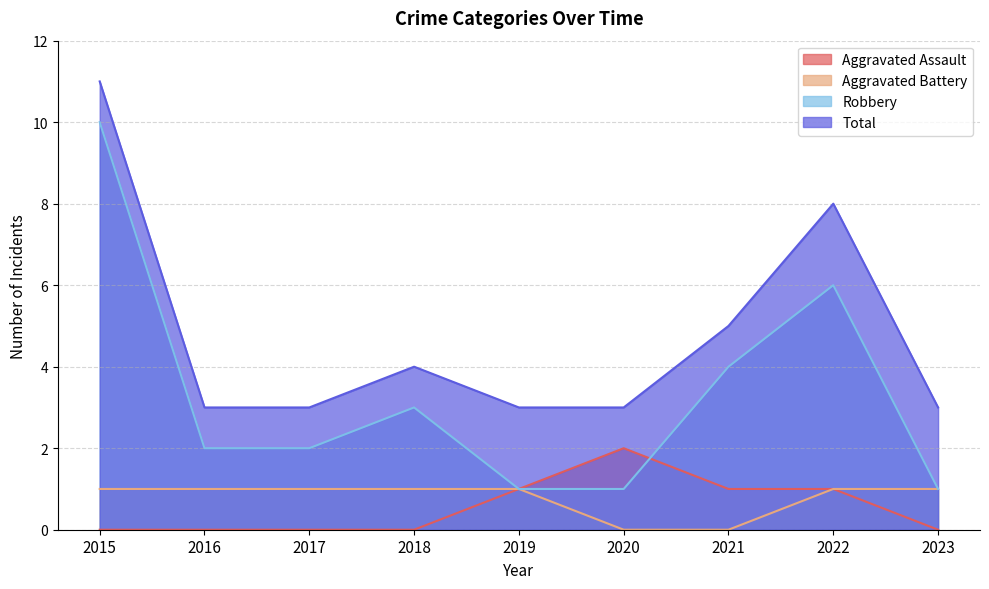

Which series has the widest spread of values?

Robbery